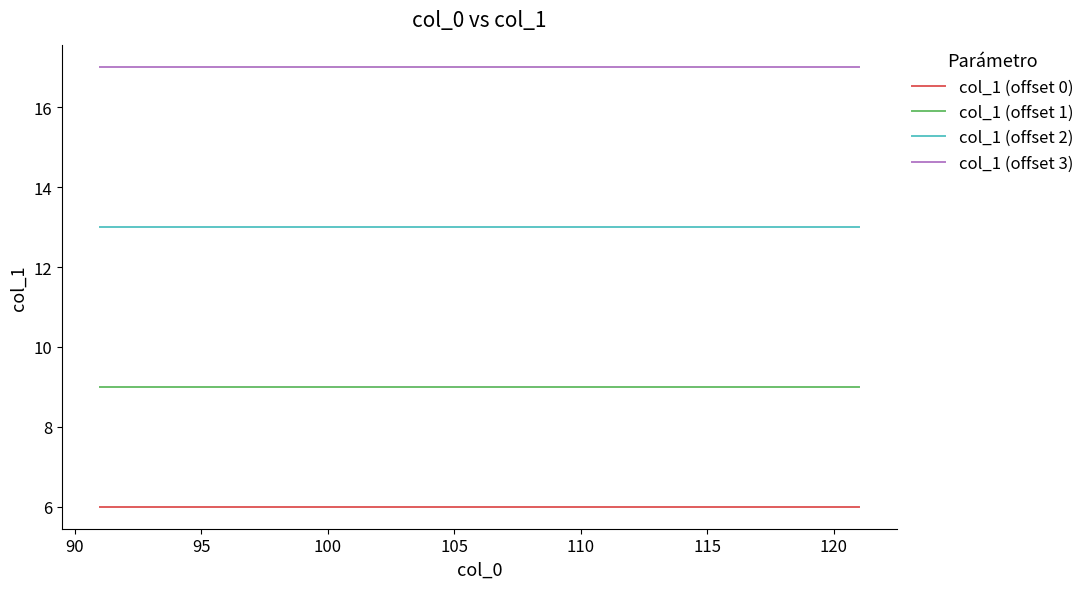

What is the minimum value shown in the chart?

6